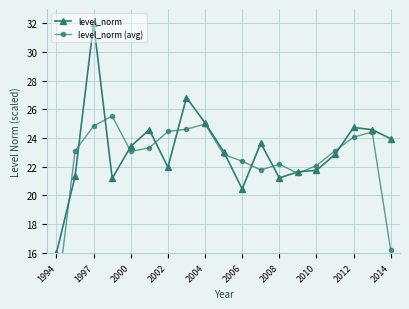

What is the value of the level_norm (avg) point at the 3rd from the left?

24.8